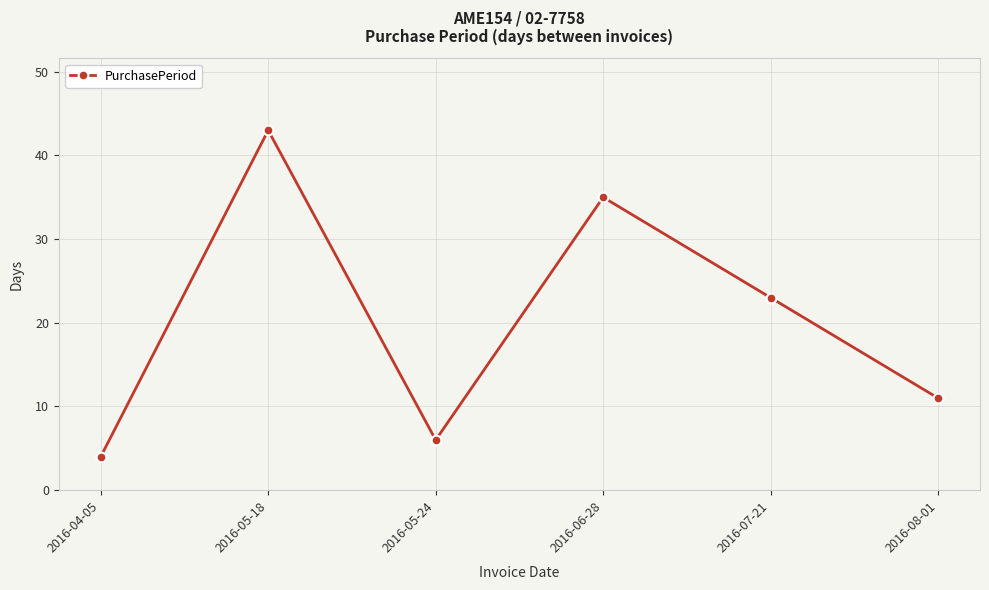

How many distinct data groups are displayed?

1